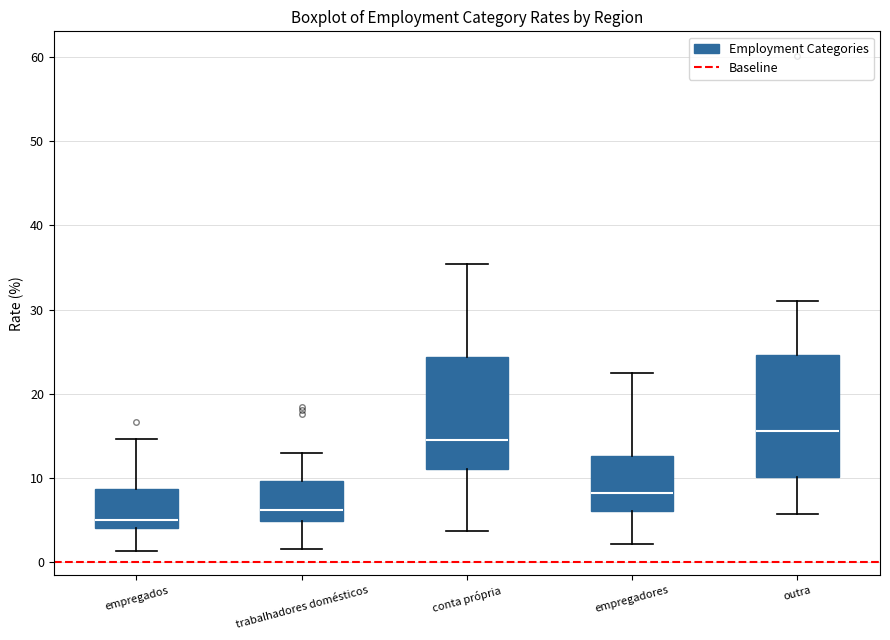

Reading left to right, transcribe this box plot: for each box, give where its median line is, the range the box spans, and where its two whiskers end, as read against the y-axis. The values are not printed on the chart, so give them approximately, as read against the axis.

empregados: median 5, box 4 to 9, whiskers 1 to 15
trabalhadores domésticos: median 6, box 5 to 10, whiskers 2 to 13
conta própria: median 15, box 11 to 24, whiskers 4 to 35
empregadores: median 8, box 6 to 13, whiskers 2 to 23
outra: median 16, box 10 to 25, whiskers 6 to 31